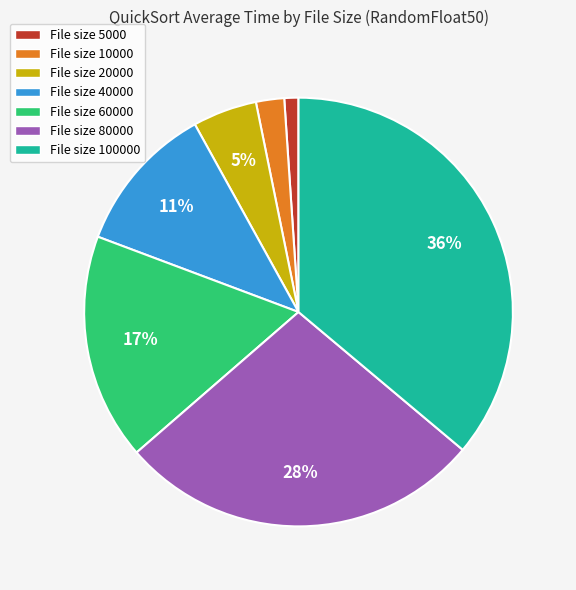

Is the sum of File size 10000 and File size 100000 greater than half?

No